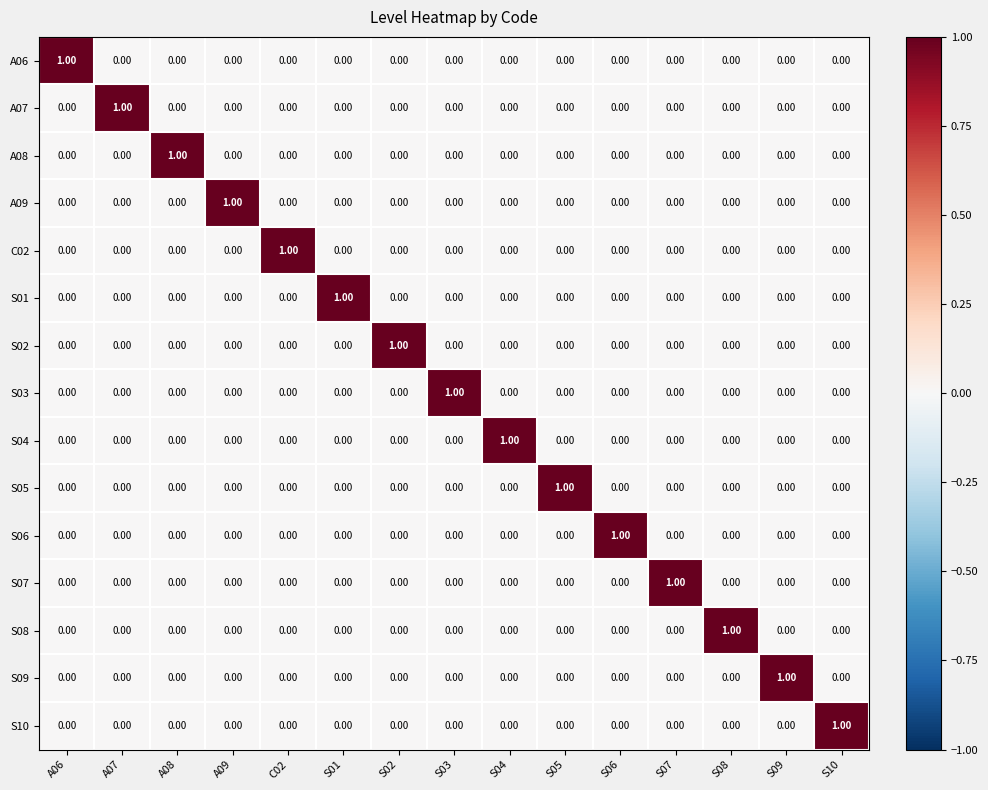

At how many categories does at least one series exceed 0?

15